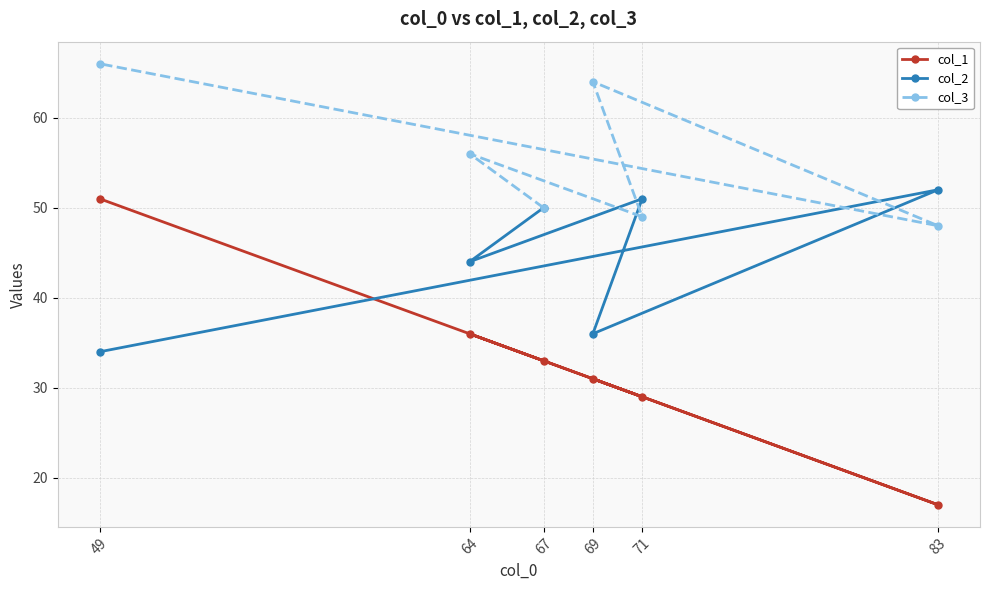

How many lines are shown in the chart?

3